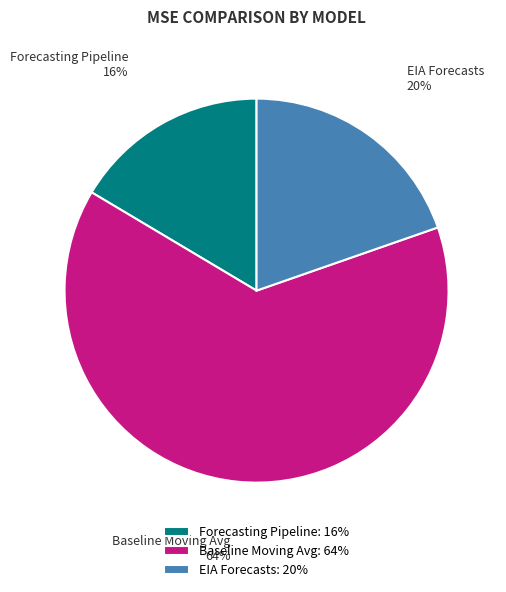

The Forecasting Pipeline slice represents 6% of the pie. True or false?

False